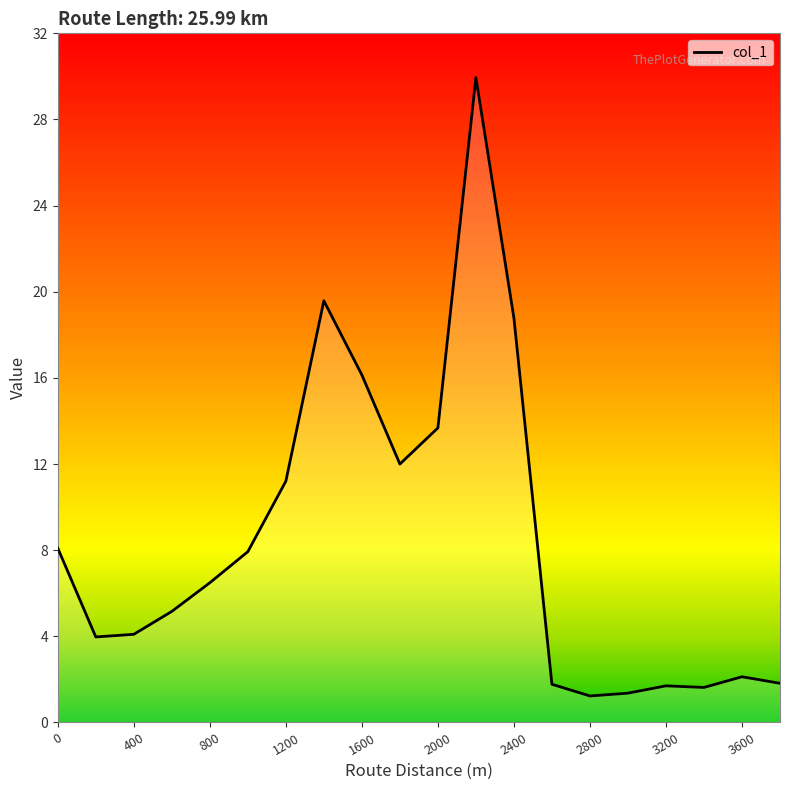

What is the maximum value shown in the chart?

29.9